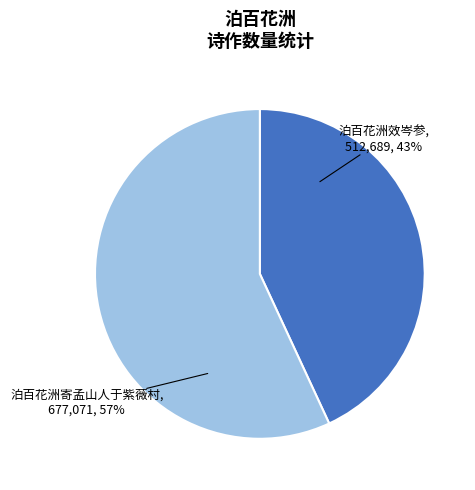

To the nearest percent, what is the average slice percentage?

50%